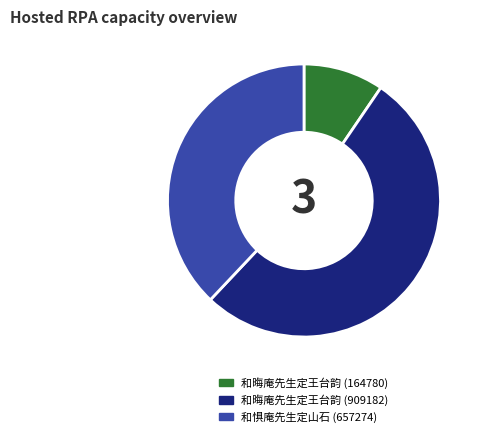

Does any single category account for the majority?

Yes